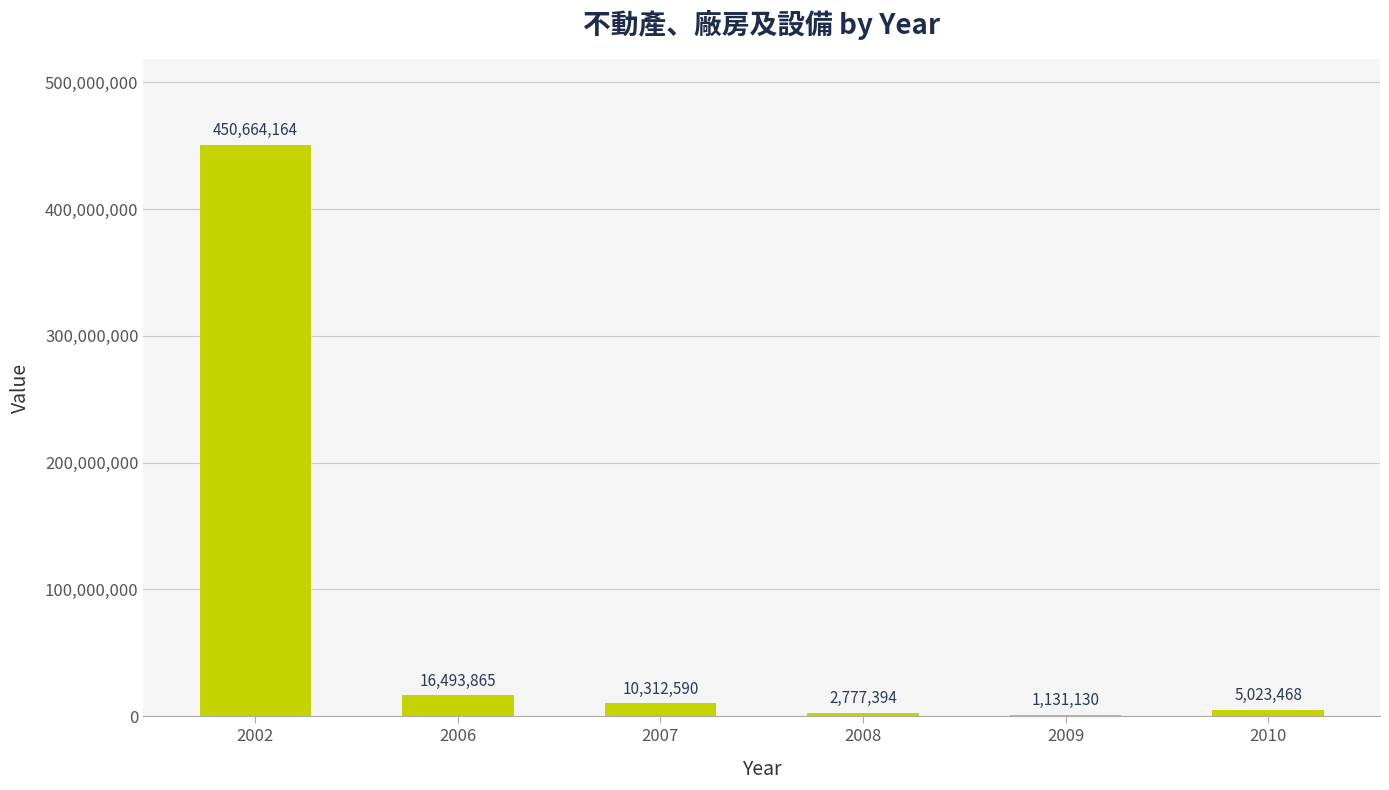

At which label does the data first exceed 10312590?

2002